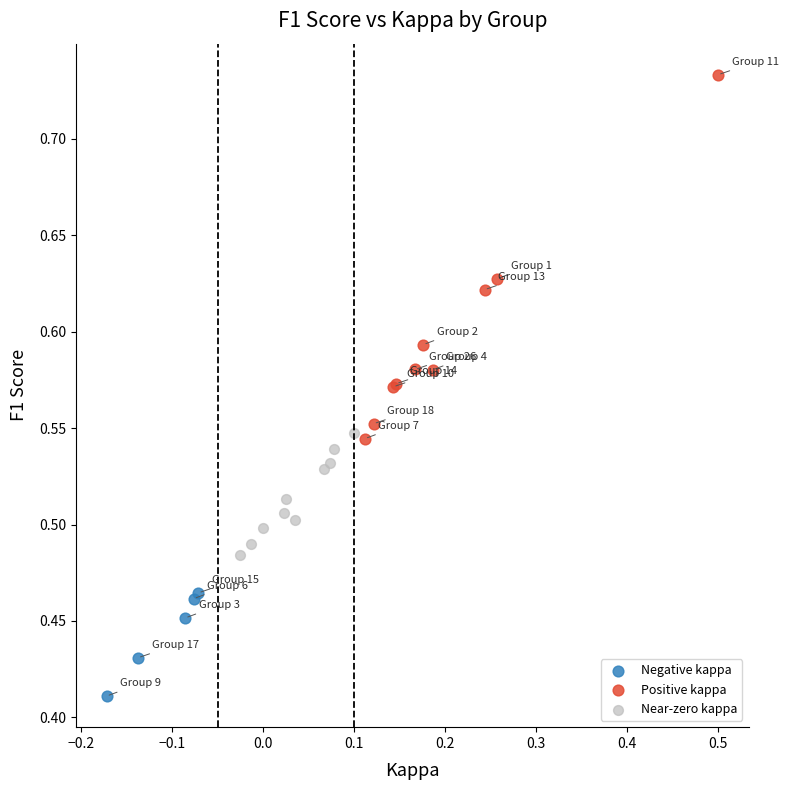

Which series reaches the maximum Y coordinate?

Positive kappa